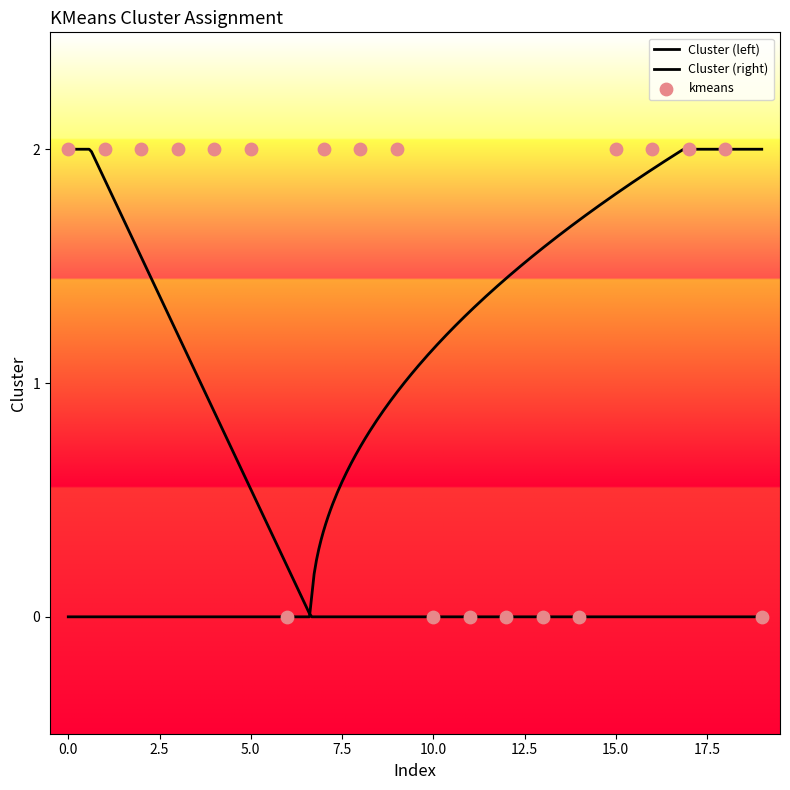

What is the change in value from 2 to 11?

-2